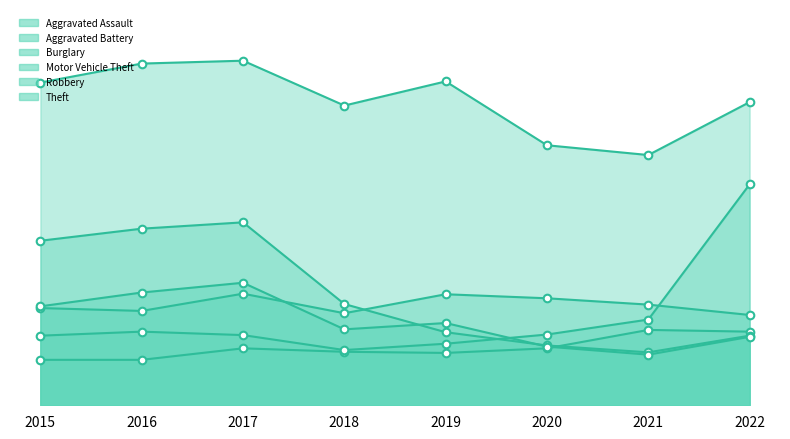

What is the total value across all series at 2017?

1545